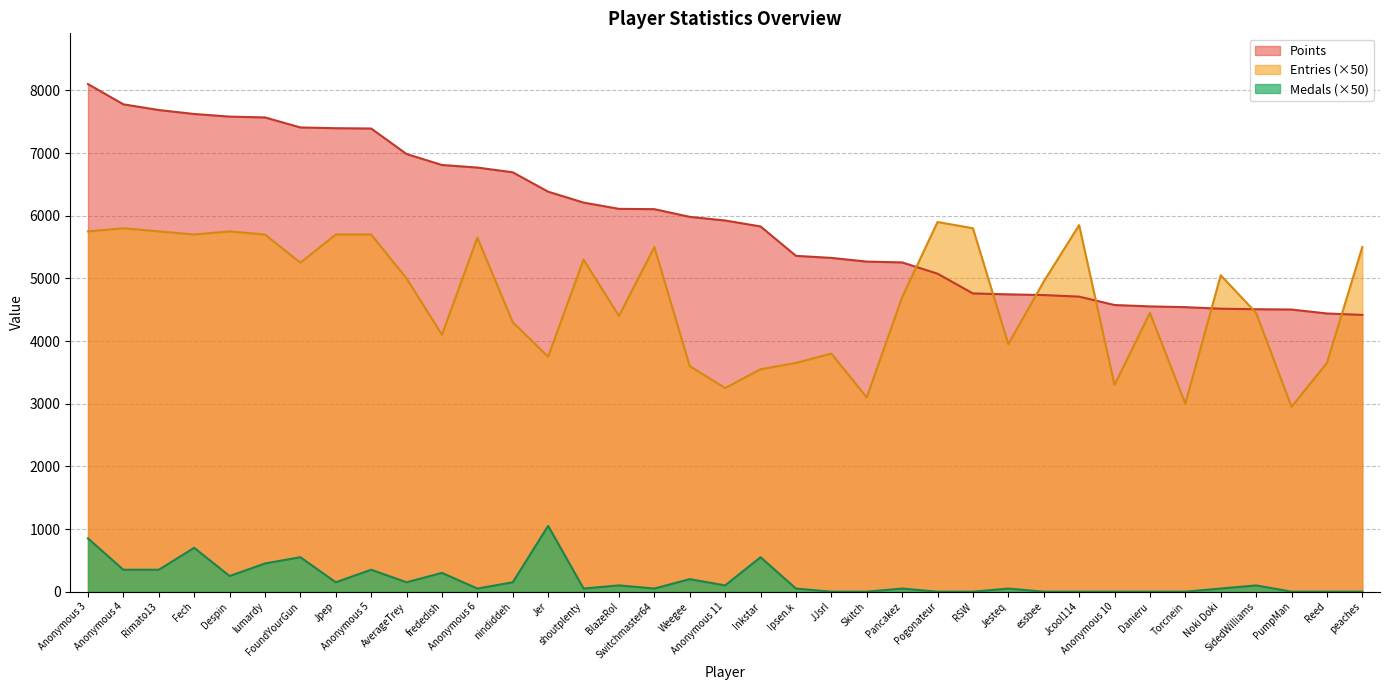

Reading left to right, what are all the values shown in this chart?

Points: Anonymous 3=8101	Anonymous 4=7778	Rimato13=7687	Fech=7624	Despin=7582	lumardy=7569	FoundYourGun=7409	Jpep=7397	Anonymous 5=7392	AverageTrey=6985	frededish=6810	Anonymous 6=6769	nindiddeh=6693	Jer=6384	shoutplenty=6210	BlazeRol=6110	Switchmaster64=6105	Weegee=5982	Anonymous 11=5924	Inkstar=5829	Ipsen.k=5360	JJsrl=5327	Skitch=5268	Pancakez=5255	Pogonateur=5075	RSW=4760	Jesteq=4745	essbee=4734	Jcool114=4709	Anonymous 10=4575	Danieru=4553	Torcnein=4541	Noki Doki=4516	SidedWilliams=4508	PumpMan=4503	Reed=4440	peaches=4417
Medals: Anonymous 3=850	Anonymous 4=350	Rimato13=350	Fech=700	Despin=250	lumardy=450	FoundYourGun=550	Jpep=150	Anonymous 5=350	AverageTrey=150	frededish=300	Anonymous 6=50	nindiddeh=150	Jer=1050	shoutplenty=50	BlazeRol=100	Switchmaster64=50	Weegee=200	Anonymous 11=100	Inkstar=550	Ipsen.k=50	JJsrl=0	Skitch=0	Pancakez=50	Pogonateur=0	RSW=0	Jesteq=50	essbee=0	Jcool114=0	Anonymous 10=0	Danieru=0	Torcnein=0	Noki Doki=50	SidedWilliams=100	PumpMan=0	Reed=0	peaches=0
Entries: Anonymous 3=5750	Anonymous 4=5800	Rimato13=5750	Fech=5700	Despin=5750	lumardy=5700	FoundYourGun=5250	Jpep=5700	Anonymous 5=5700	AverageTrey=5000	frededish=4100	Anonymous 6=5650	nindiddeh=4300	Jer=3750	shoutplenty=5300	BlazeRol=4400	Switchmaster64=5500	Weegee=3600	Anonymous 11=3250	Inkstar=3550	Ipsen.k=3650	JJsrl=3800	Skitch=3100	Pancakez=4700	Pogonateur=5900	RSW=5800	Jesteq=3950	essbee=4950	Jcool114=5850	Anonymous 10=3300	Danieru=4450	Torcnein=3000	Noki Doki=5050	SidedWilliams=4450	PumpMan=2950	Reed=3650	peaches=5500